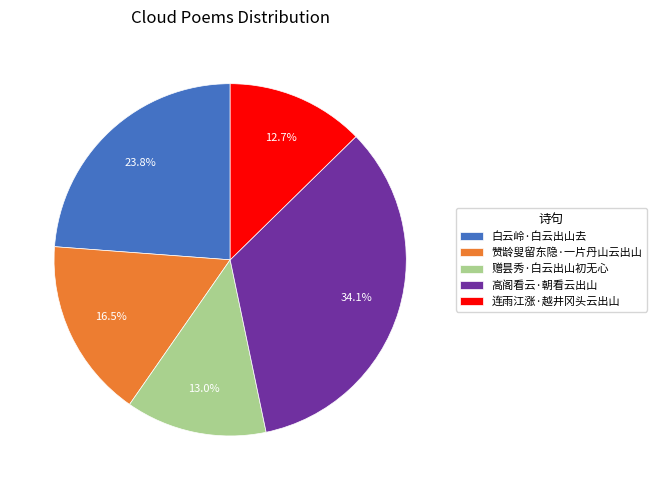

Combined, do 赞龄叟留东隐·一片丹山云出山 and 赠昙秀·白云出山初无心 account for over 50%?

No